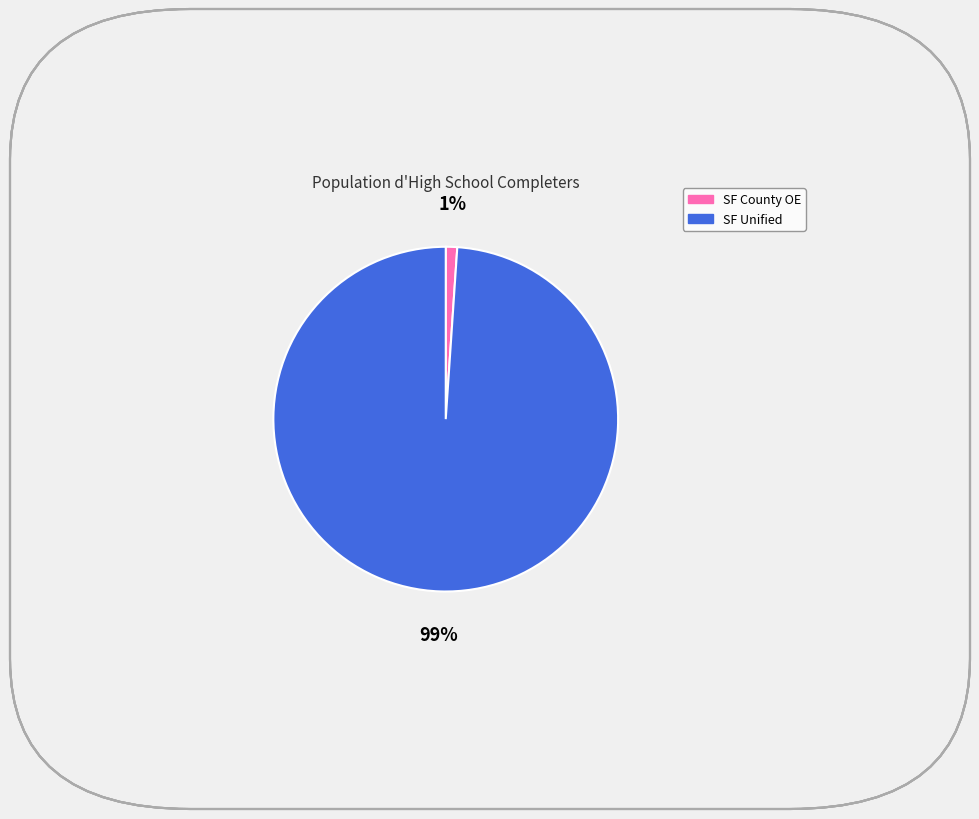

To the nearest percent, what is the average slice percentage?

50%